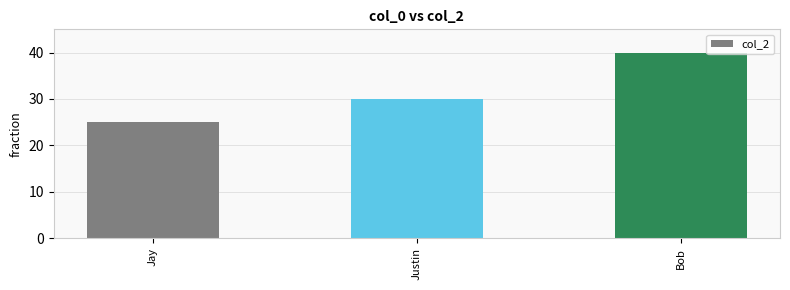

How many data points does each series have?

3